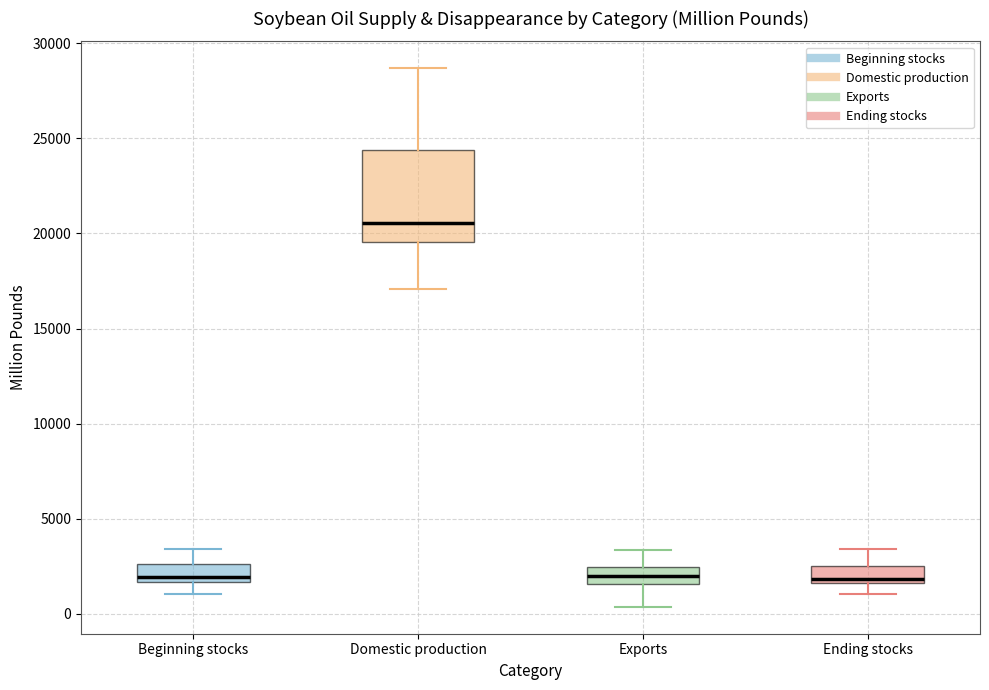

Comparing the boxes themselves (not the whiskers), which one is the tallest?

Domestic production